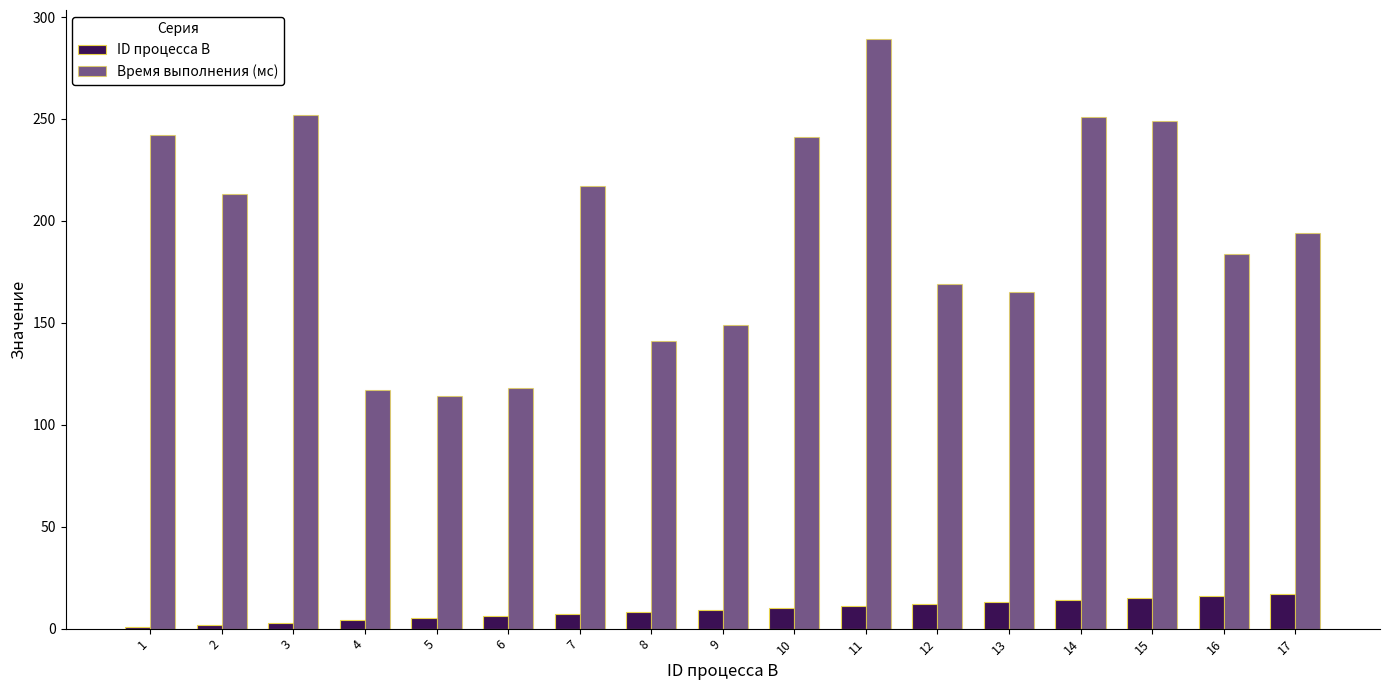

How many series are shown in this chart?

2